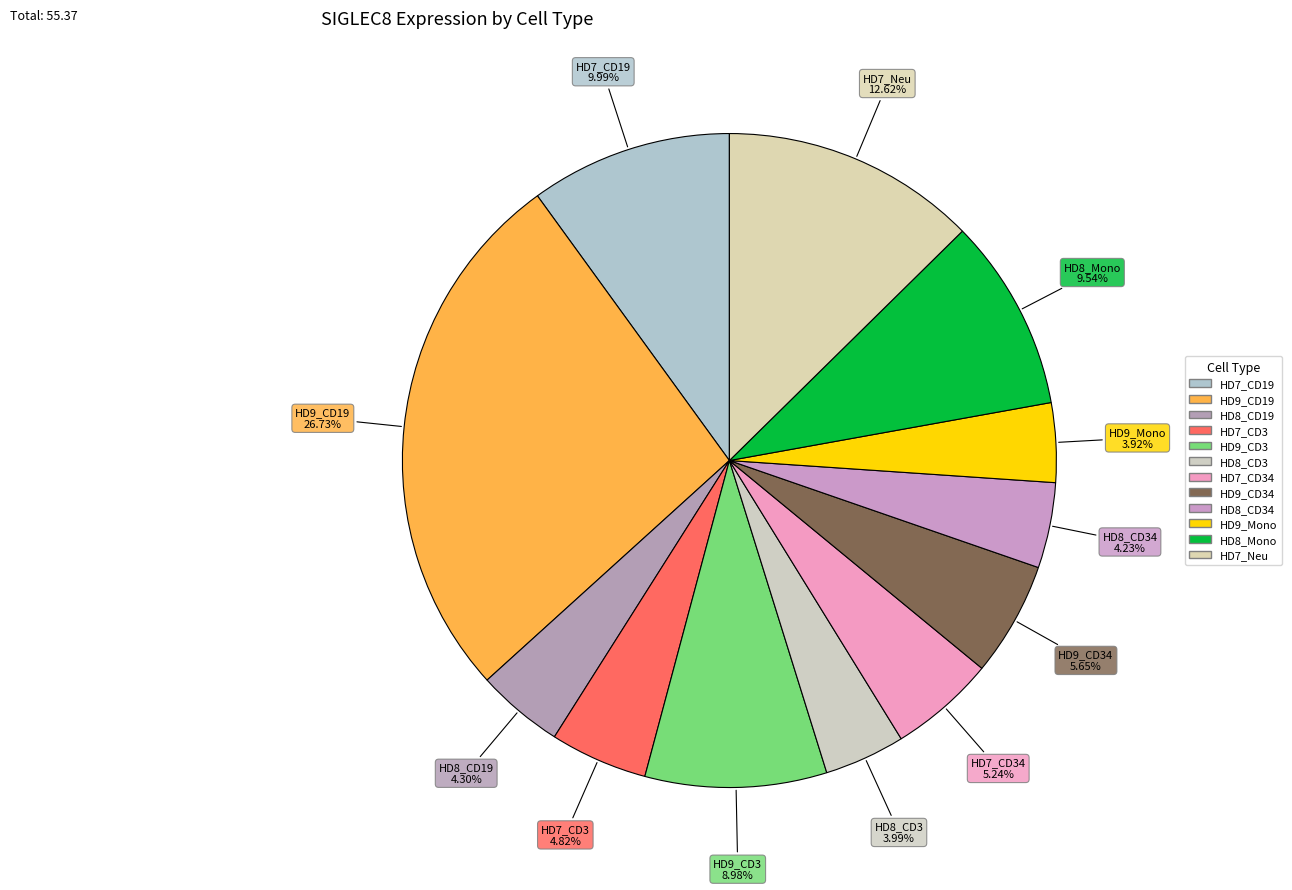

Is there a majority slice in this chart?

No